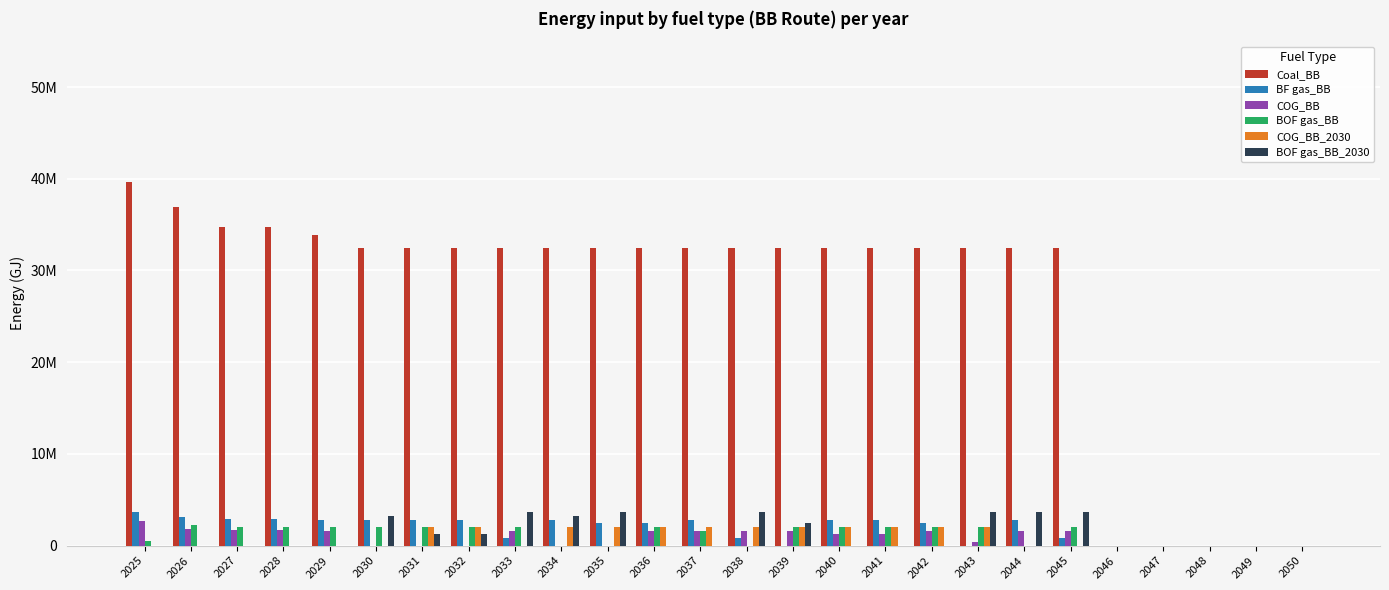

What are all the series names shown in the legend?

Coal_BB, BF gas_BB, COG_BB, BOF gas_BB, COG_BB_2030, BOF gas_BB_2030